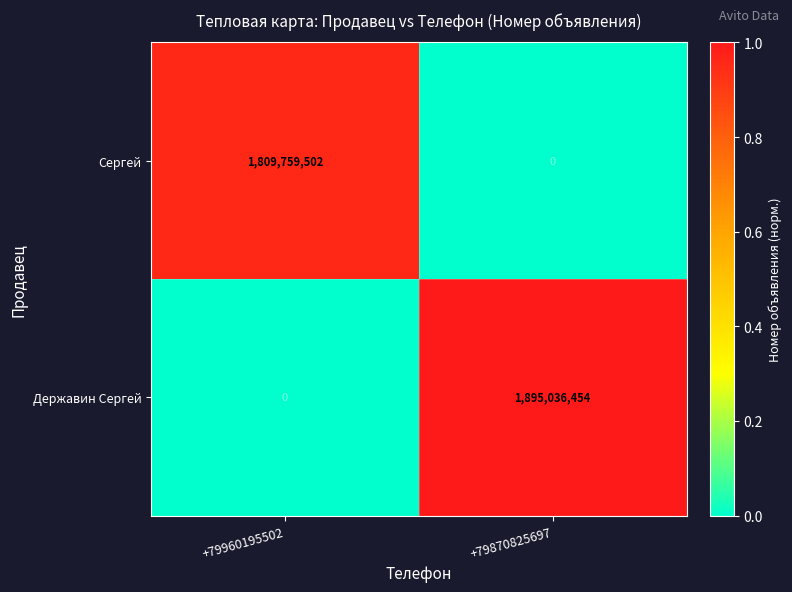

Is the value of Сергей at +79870825697 greater than the value of Державин Сергей at +79870825697?

No